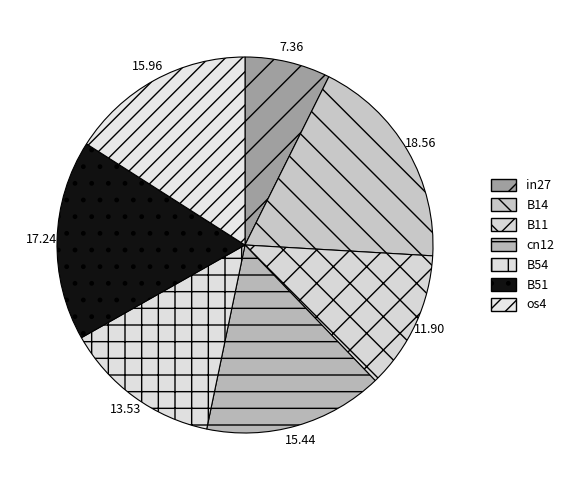

What is the largest slice in the pie chart?

B14